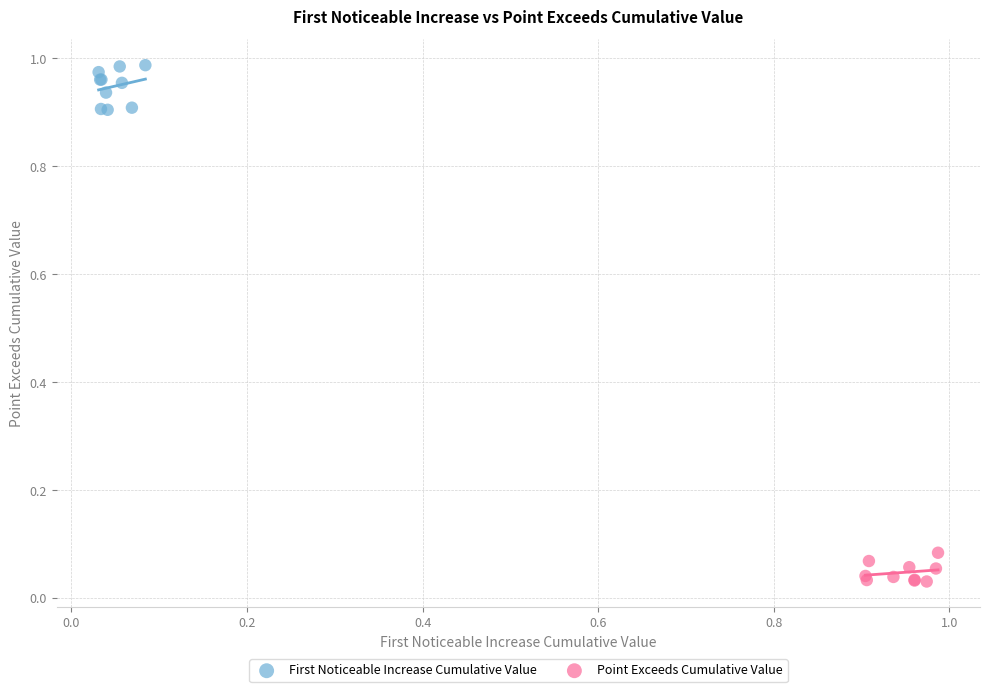

Which series contains the lowest Y value?

Point Exceeds Cumulative Value